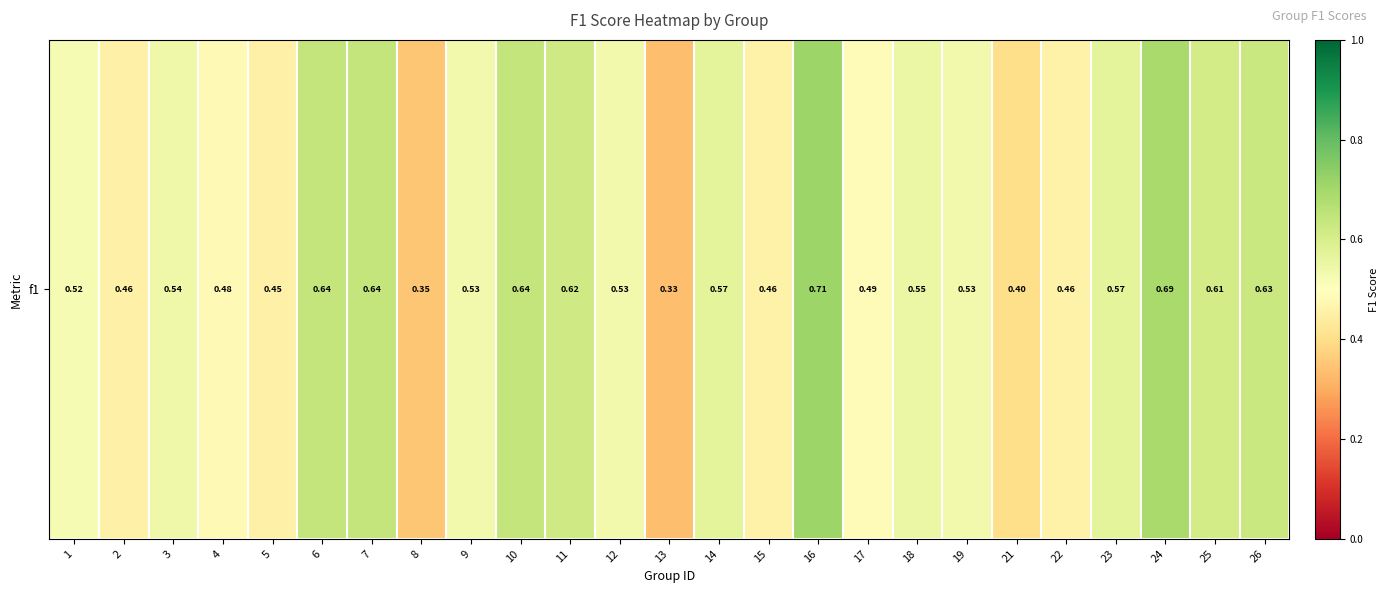

What is the maximum value shown in the chart?

0.7